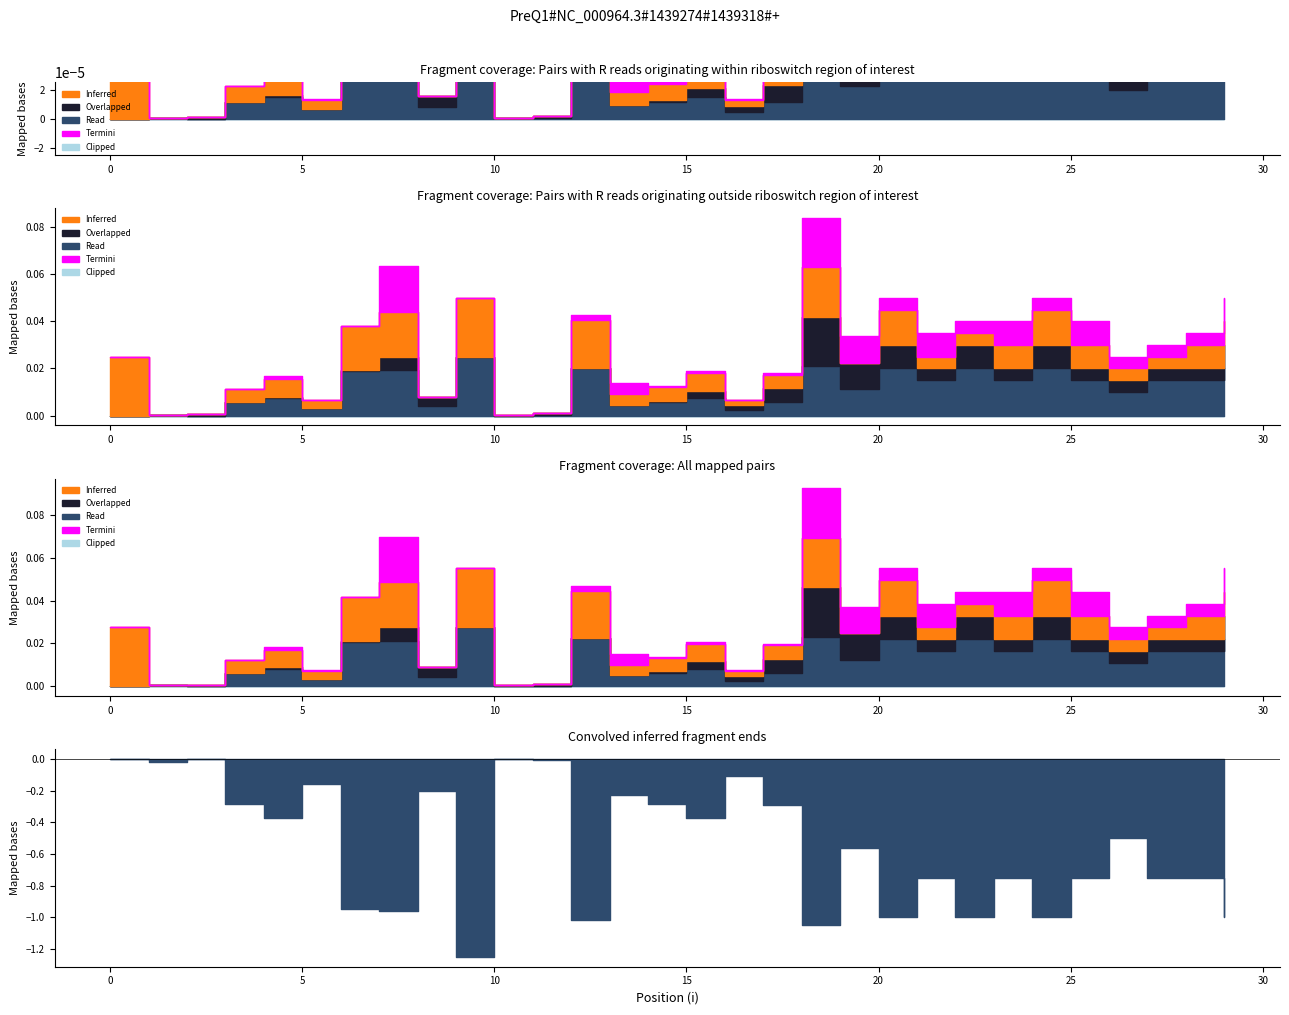

At which category does Termini reach its first local peak?

4